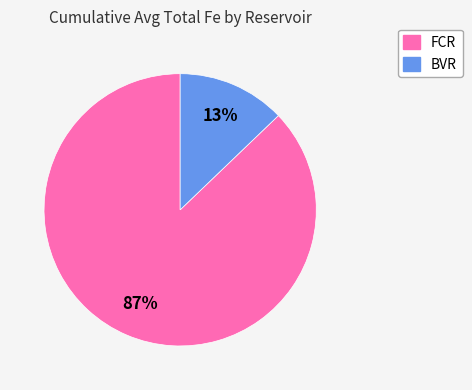

Is there a majority slice in this chart?

Yes